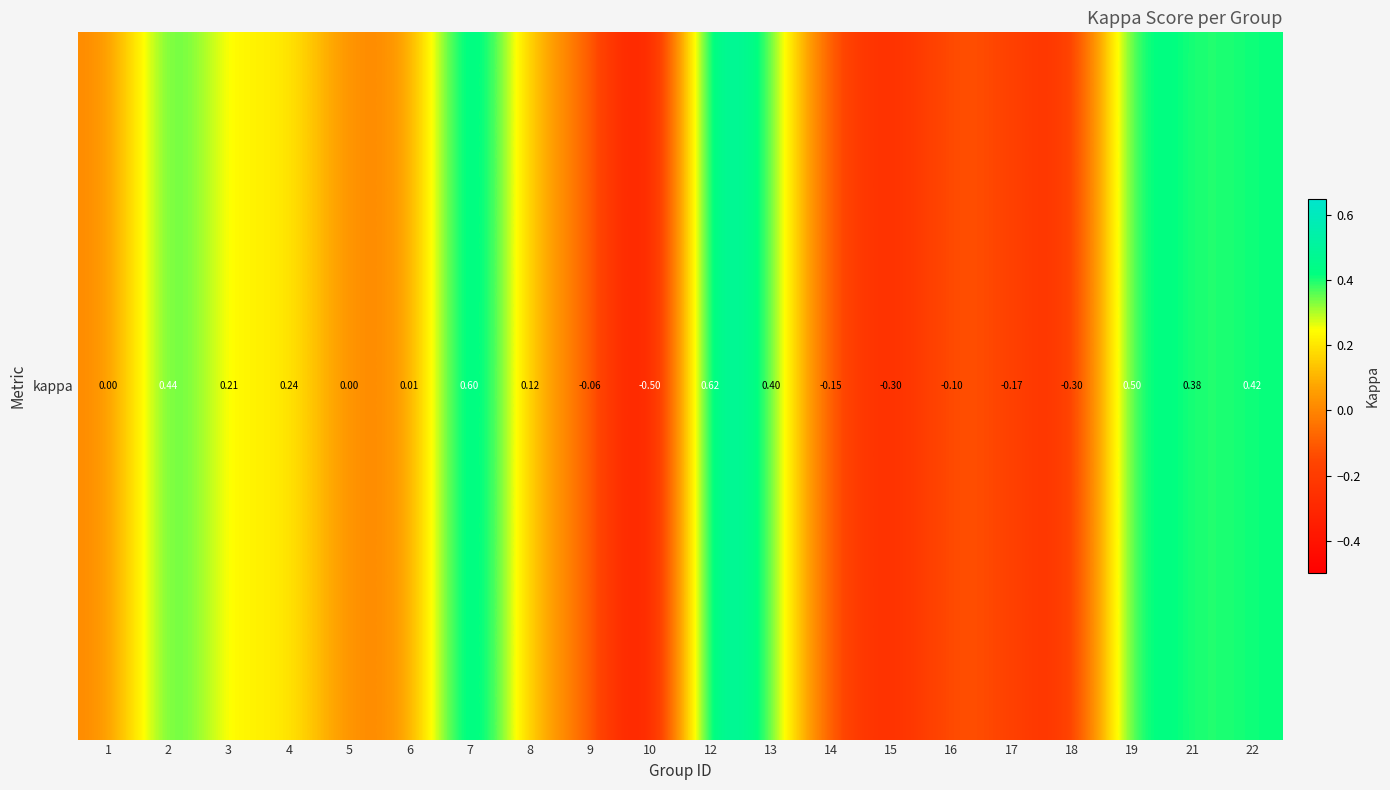

At which category does the chart reach its peak across all series?

12